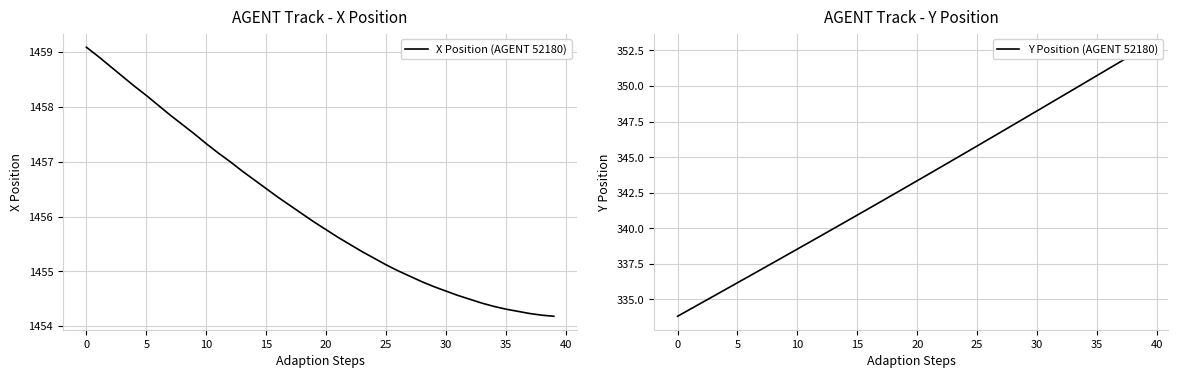

Which series has the widest spread of values?

Y Position (AGENT 52180)